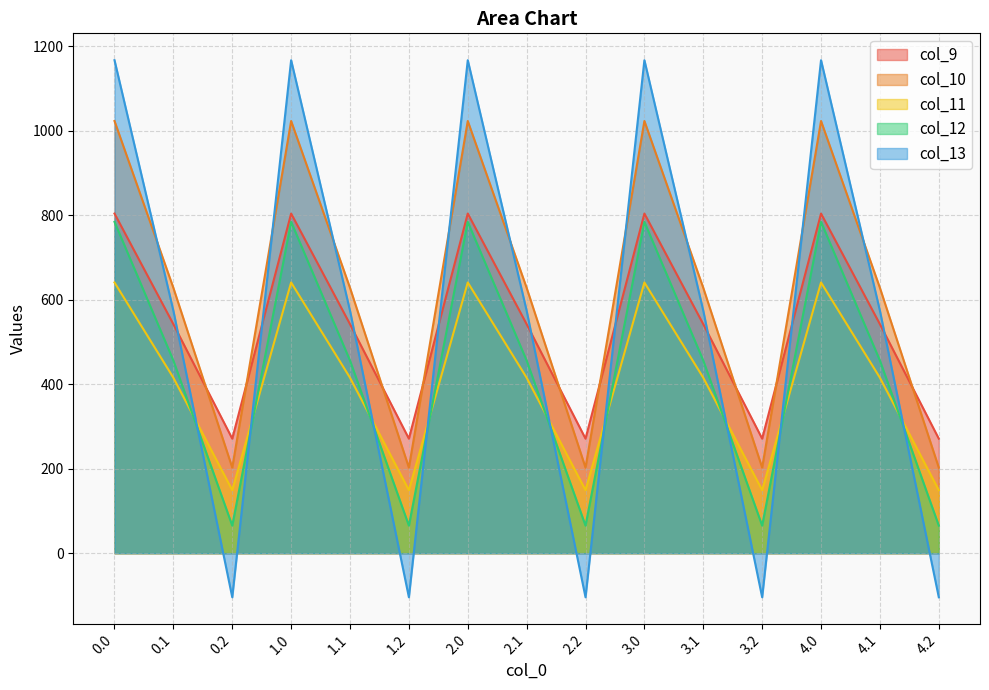

What are all the series names shown in the legend?

col_9, col_10, col_11, col_12, col_13